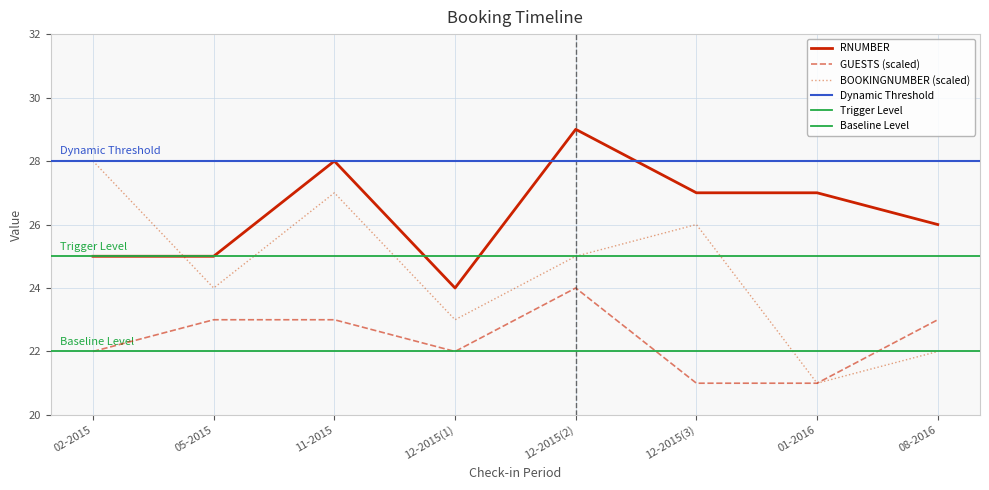

What is the maximum value for RNUMBER?

29